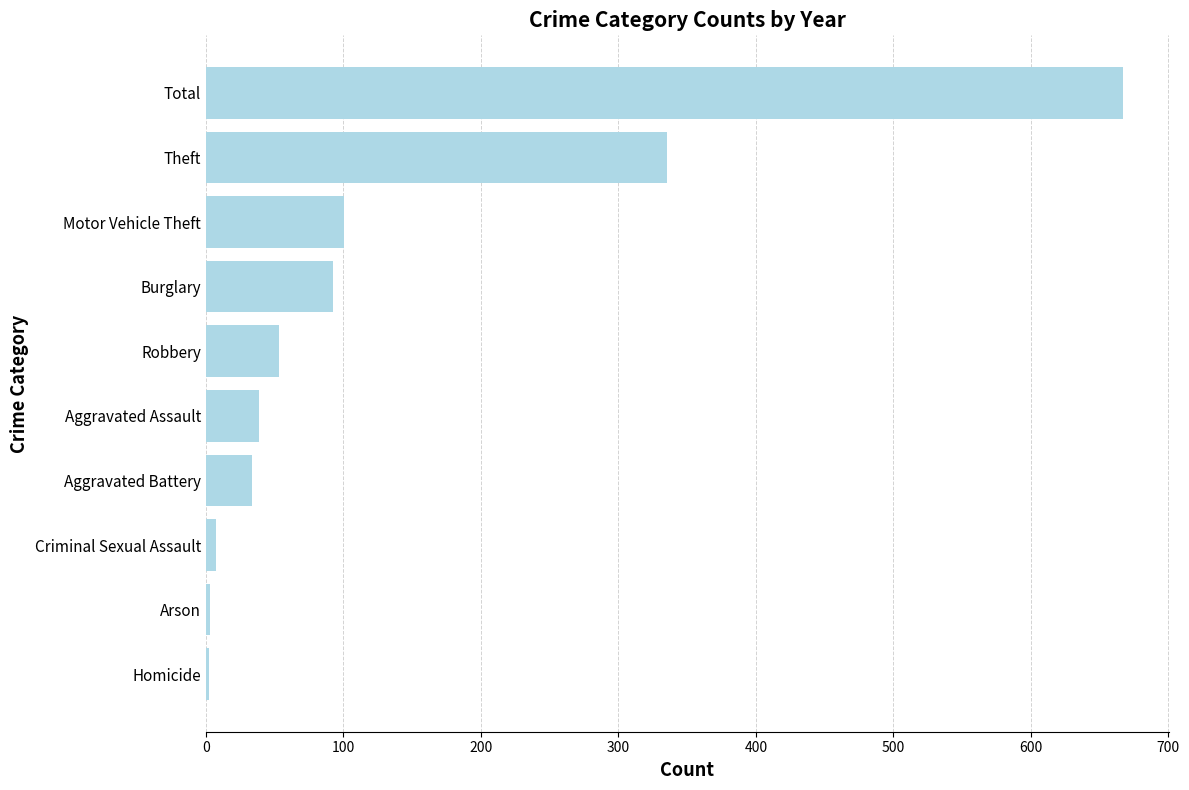

The chart shows a value of 32.6 at Motor Vehicle Theft. True or false?

False